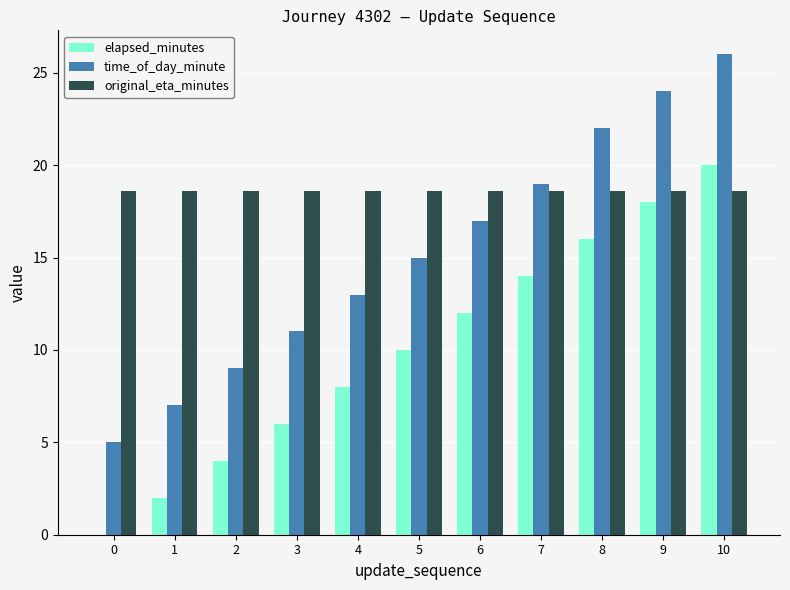

What is the total value across all series at 0?

23.6